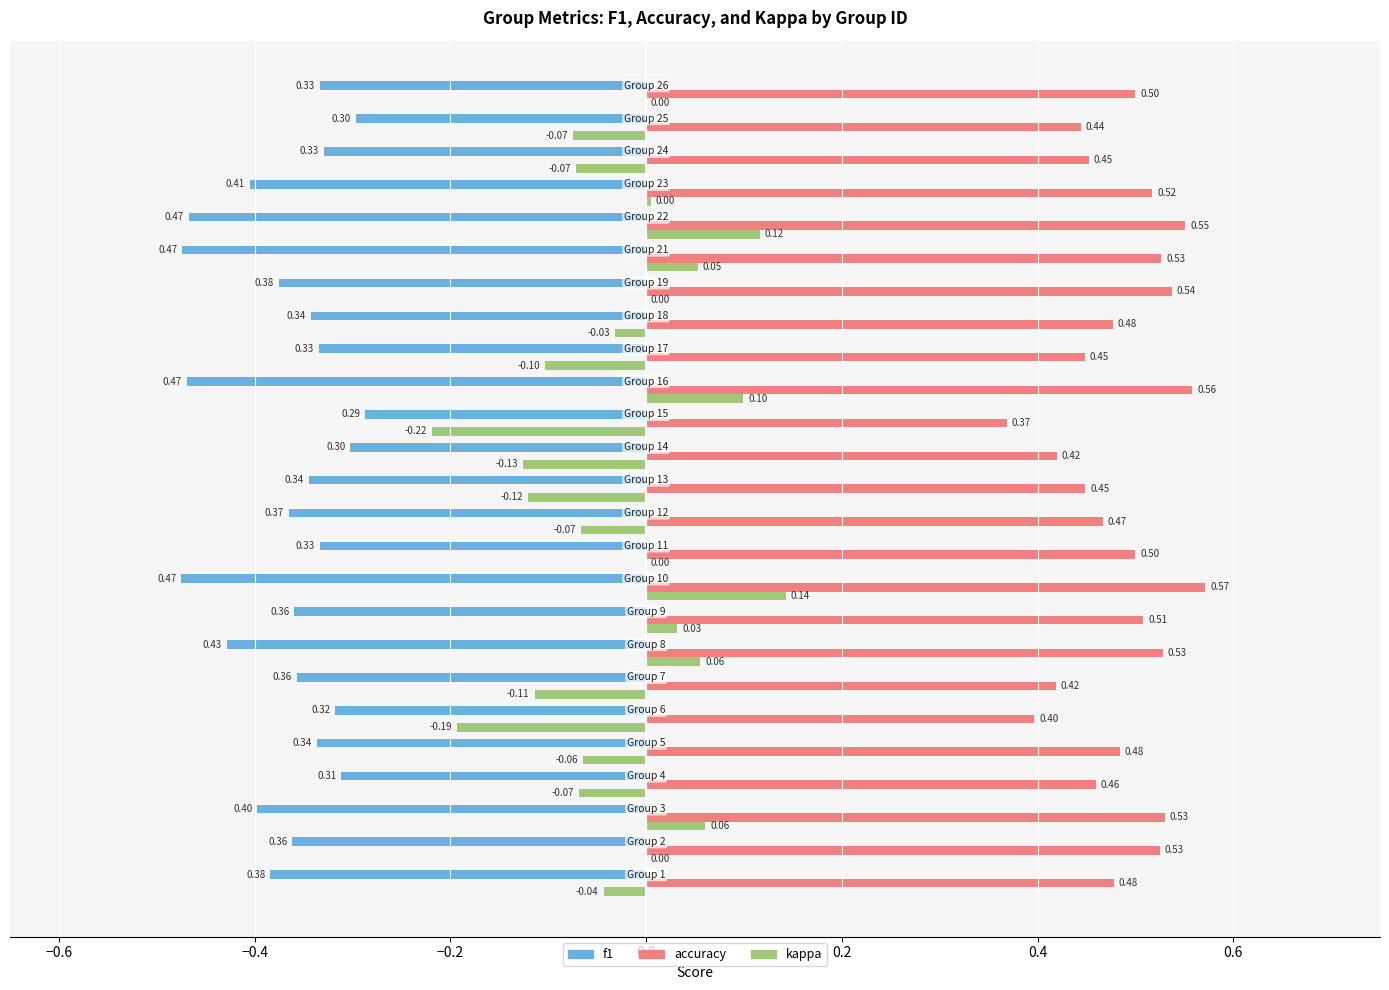

What are all the series names shown in the legend?

f1, accuracy, kappa